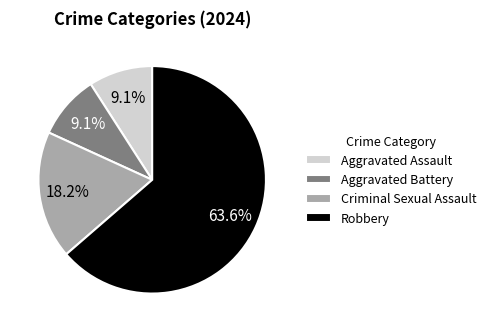

Approximately how many times larger is the value at Aggravated Assault compared to Aggravated Battery?

1.0